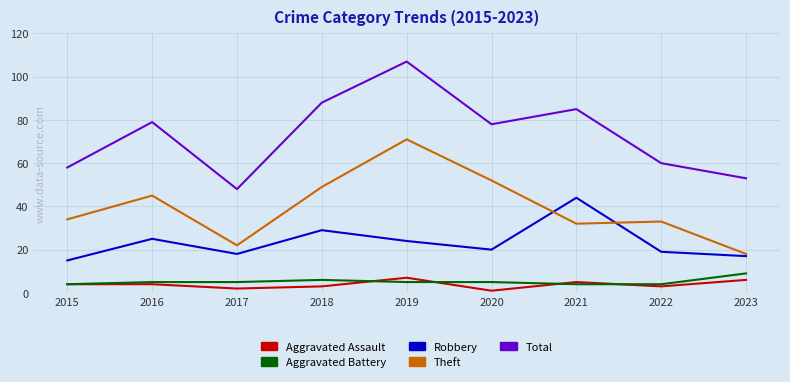

At which label does Robbery reach its minimum?

2015